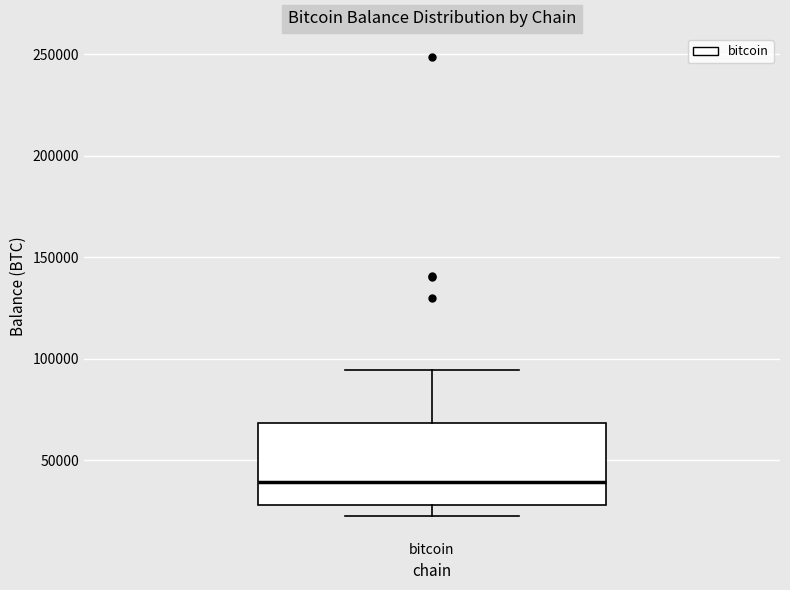

Transcribe this box plot: give where the median line is, the range the box spans, and where the two whiskers end, as read against the y-axis. The values are not printed on the chart, so give them approximately, as read against the axis.

median 40000, box 30000 to 70000, whiskers 25000 to 95000